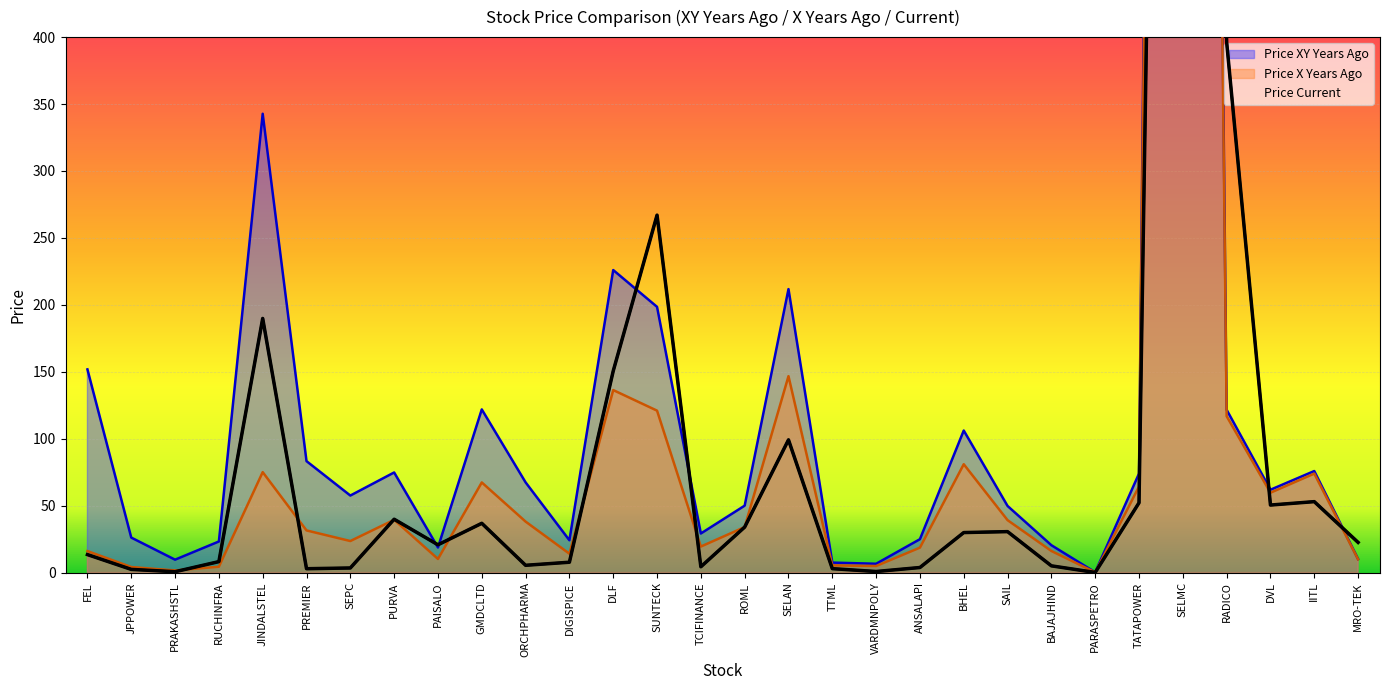

What is the value of the price_x_years_ago point at the 19th from the left?

4.9